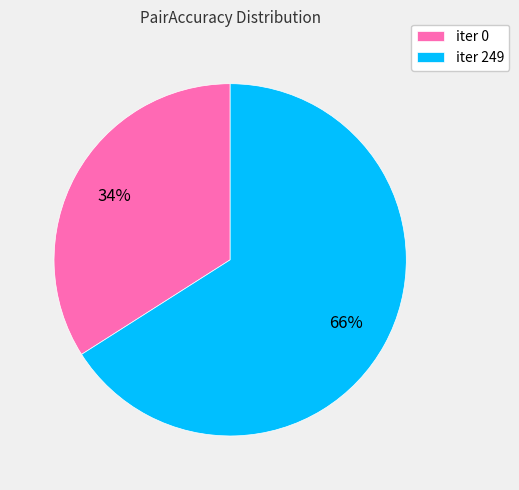

Count the number of slices in the pie.

2